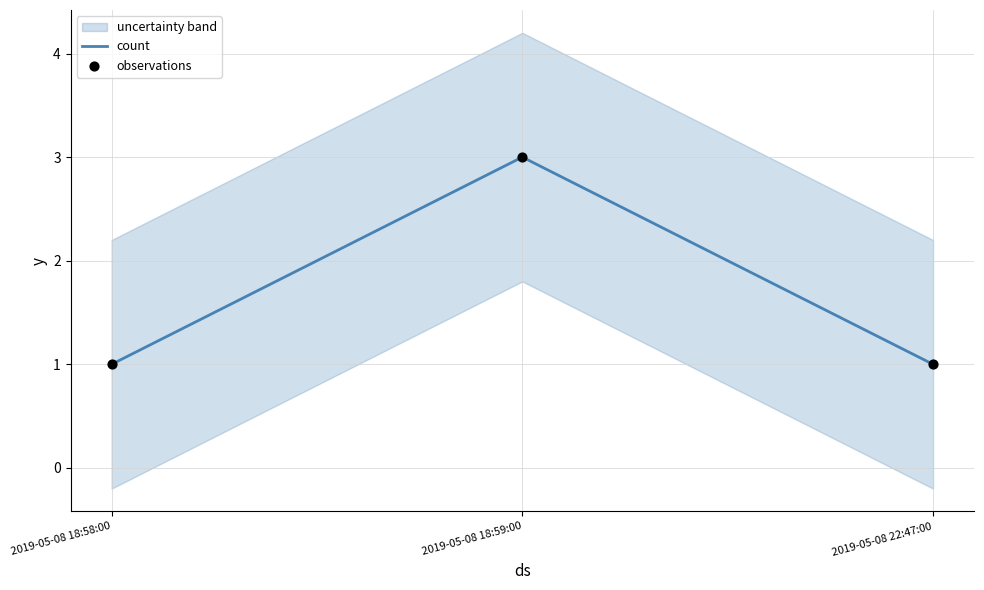

What are all the series names shown in the legend?

count, observations